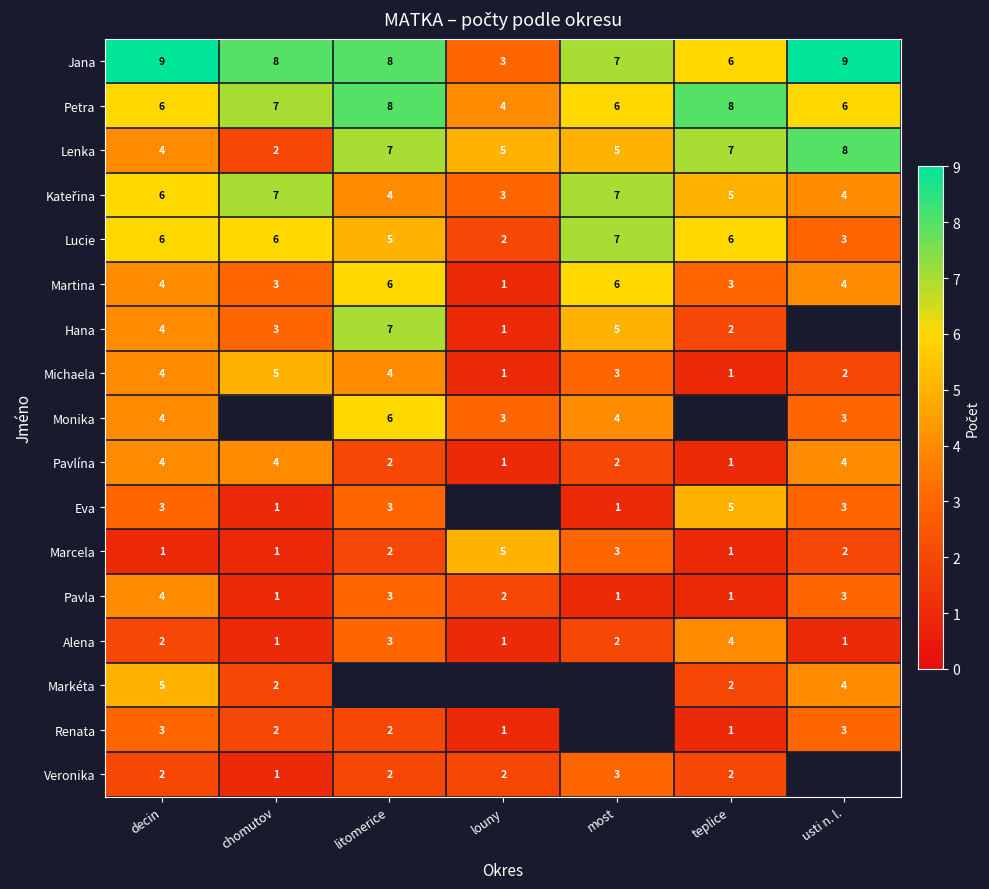

Is it true that Hana equals 7.0 at decin?

False